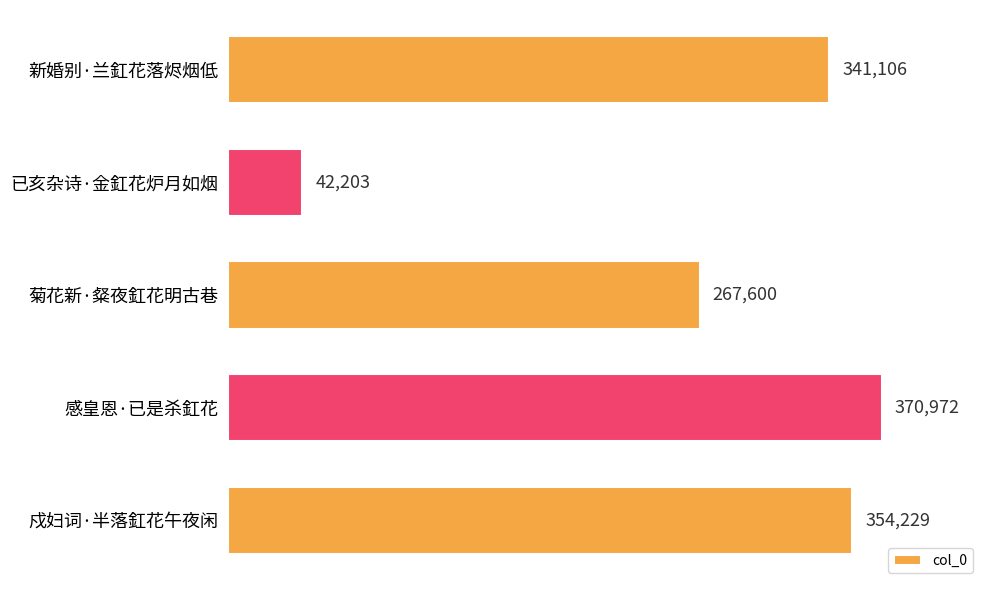

What is the change in value from 已亥杂诗·金釭花炉月如烟 to 戍妇词·半落釭花午夜闲?

+312026